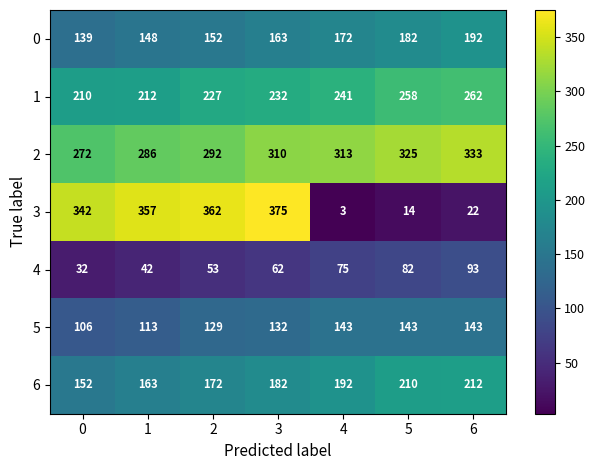

At 6, list the series in order from smallest to largest.

3, 4, 5, 0, 6, 1, 2